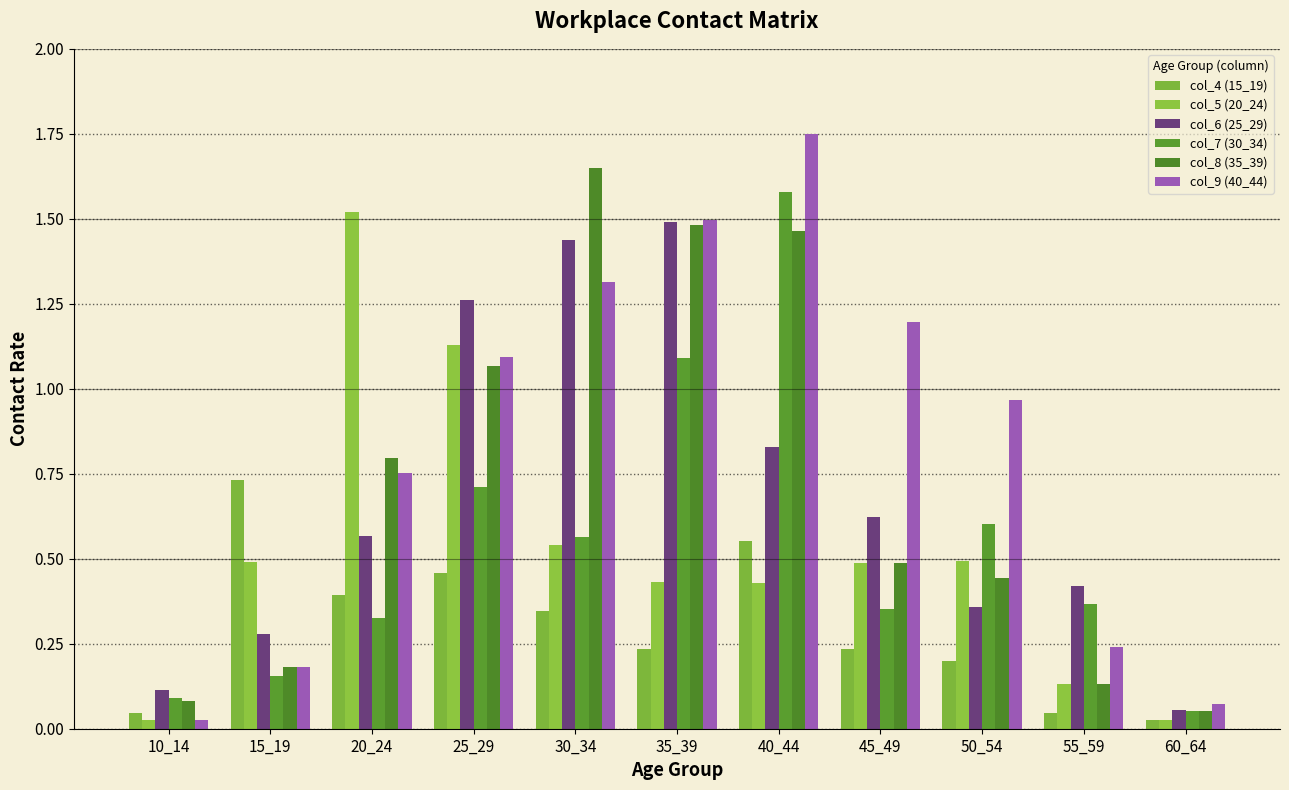

At which label is col_4 (15_19) closest to 0?

60_64